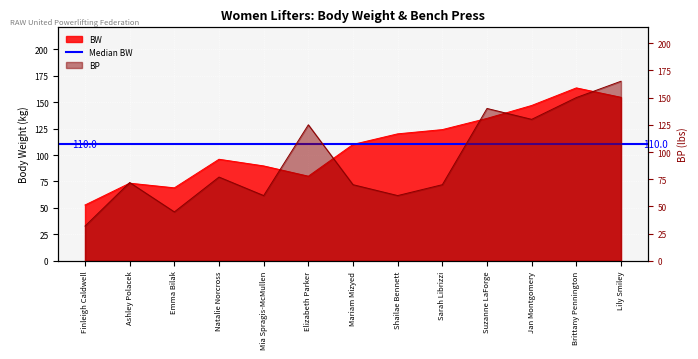

At which category does BP reach its first local valley?

Emma Bilak